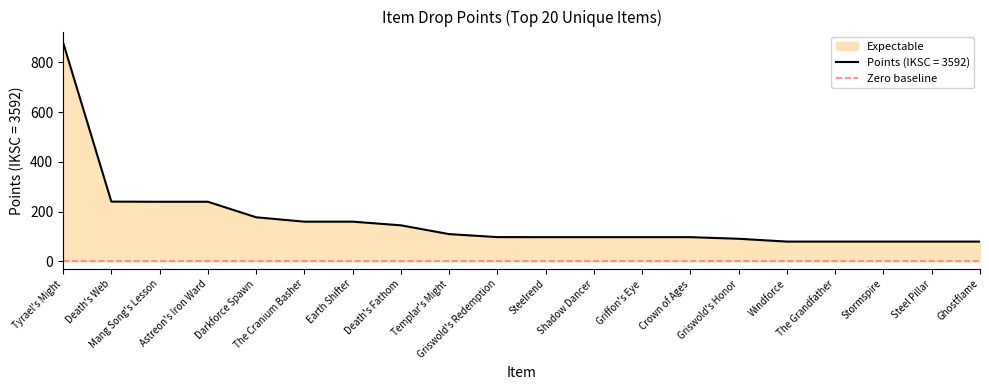

What is the greatest value displayed?

879.3